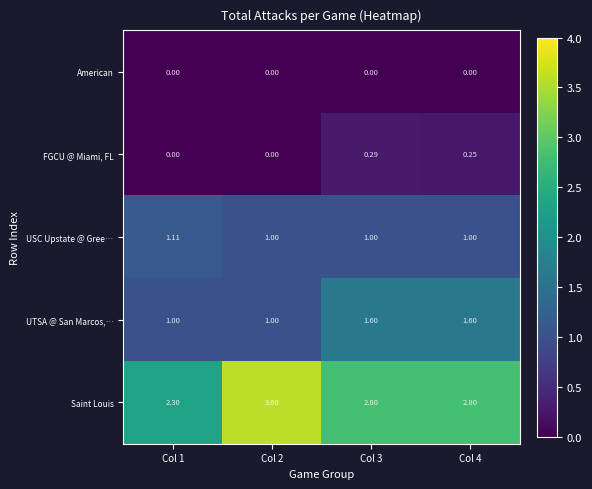

List the series in order of their peak value, highest first.

Saint Louis, UTSA @ San Marcos,…, USC Upstate @ Gree…, FGCU @ Miami, FL, American